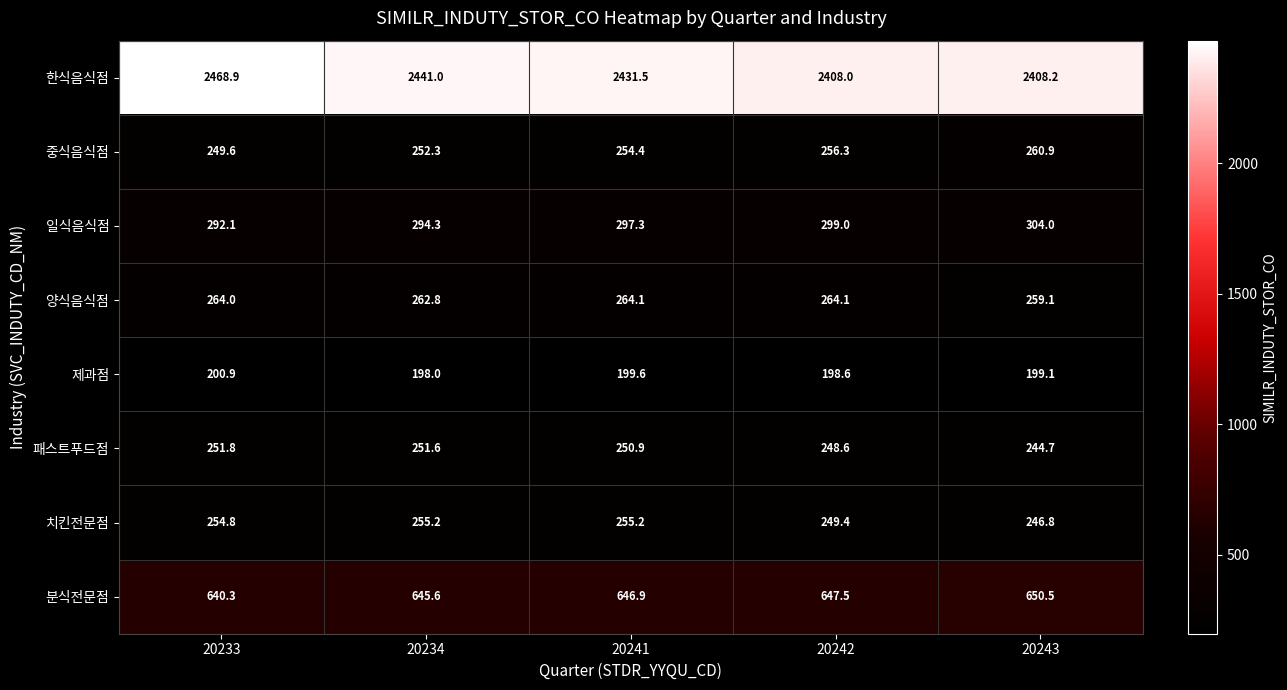

What is the total value across all series at 20243?

4573.3